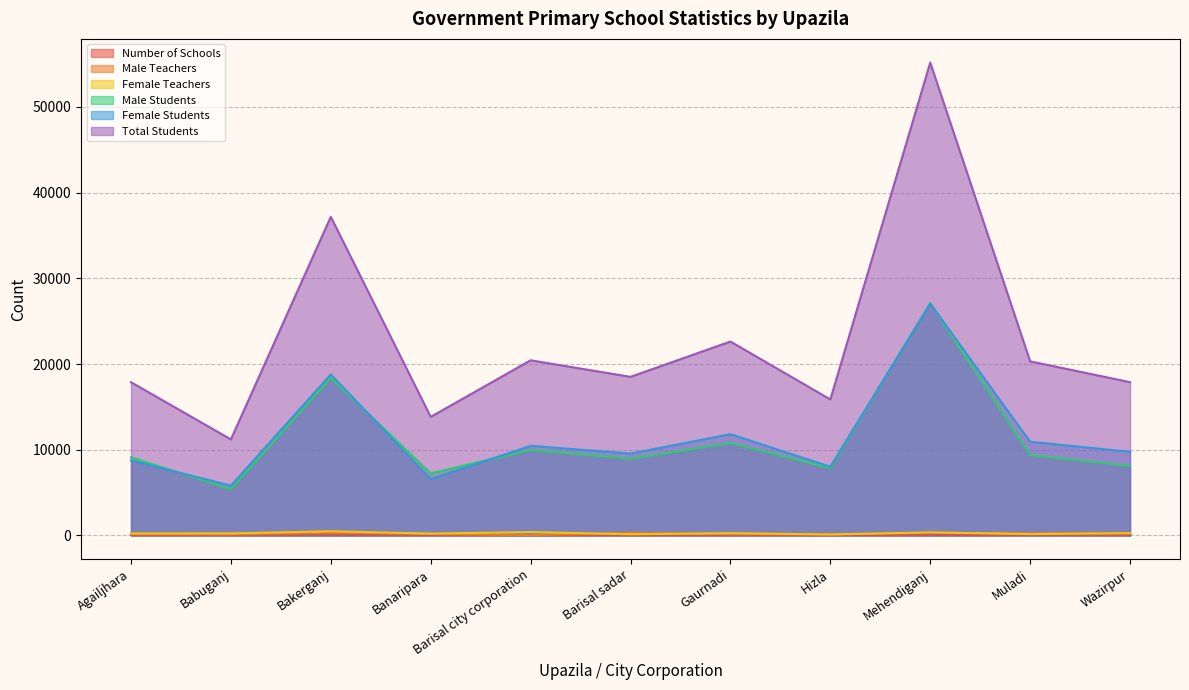

How many interior local valleys does the Male Students series have?

4